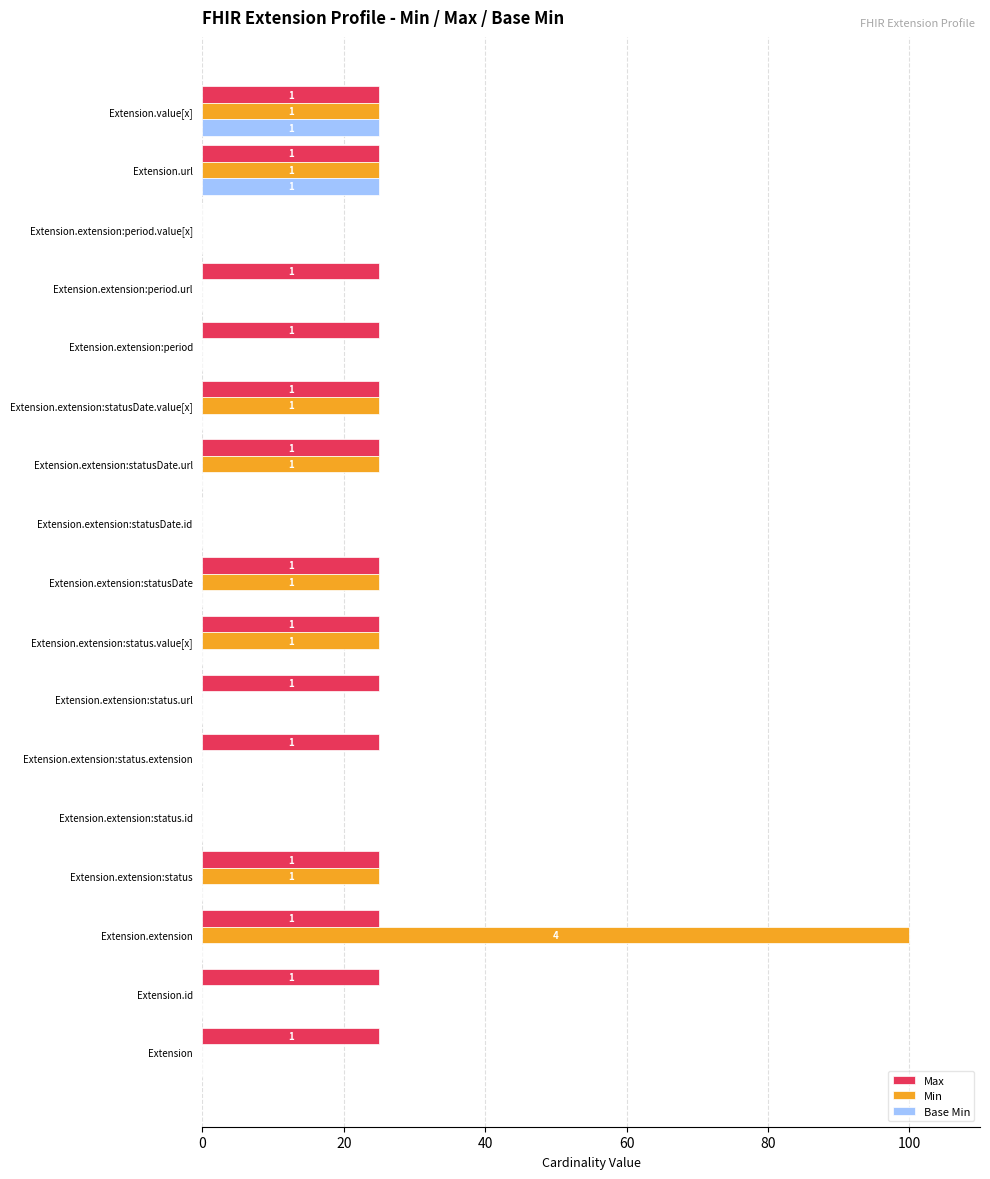

What is the sum of all Min values?

275